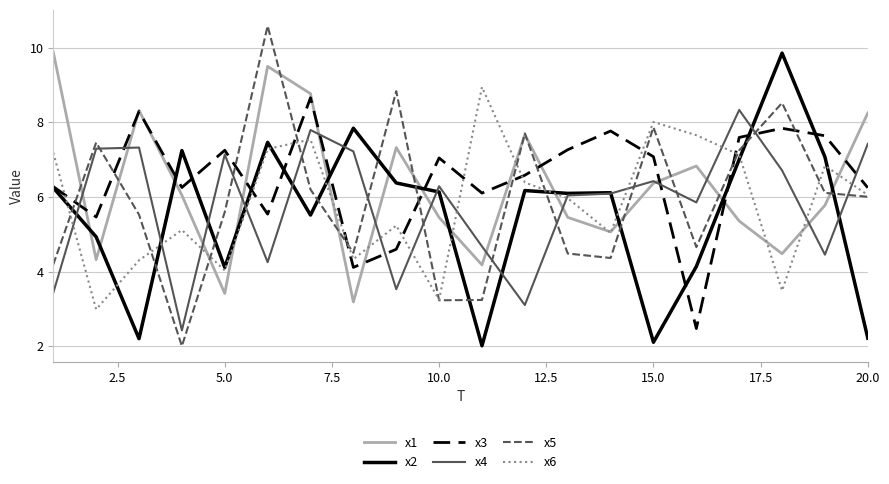

Which series has the largest range (max minus min)?

x5